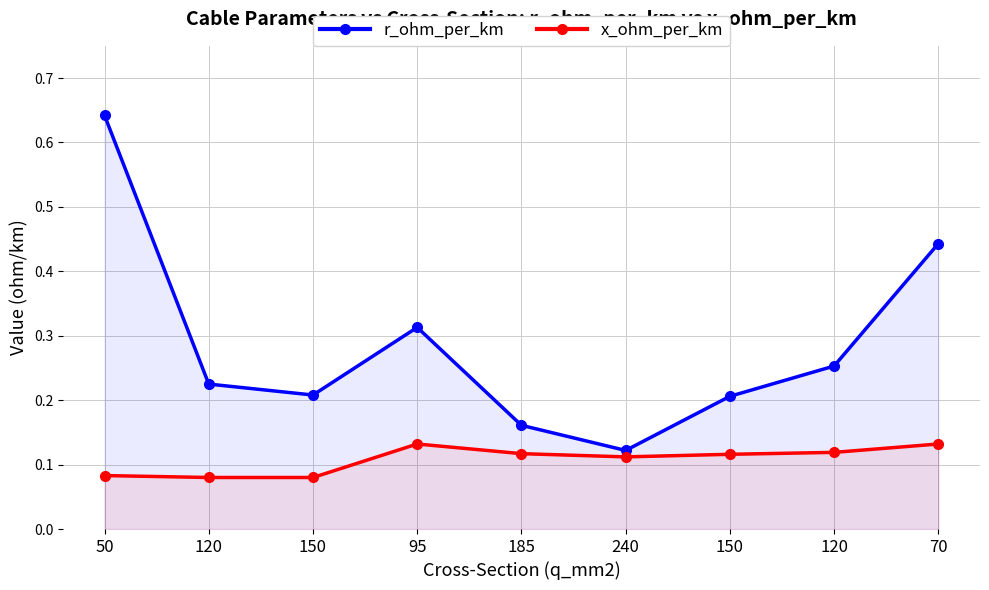

Between 50 and 95, which series saw the biggest shift?

r_ohm_per_km